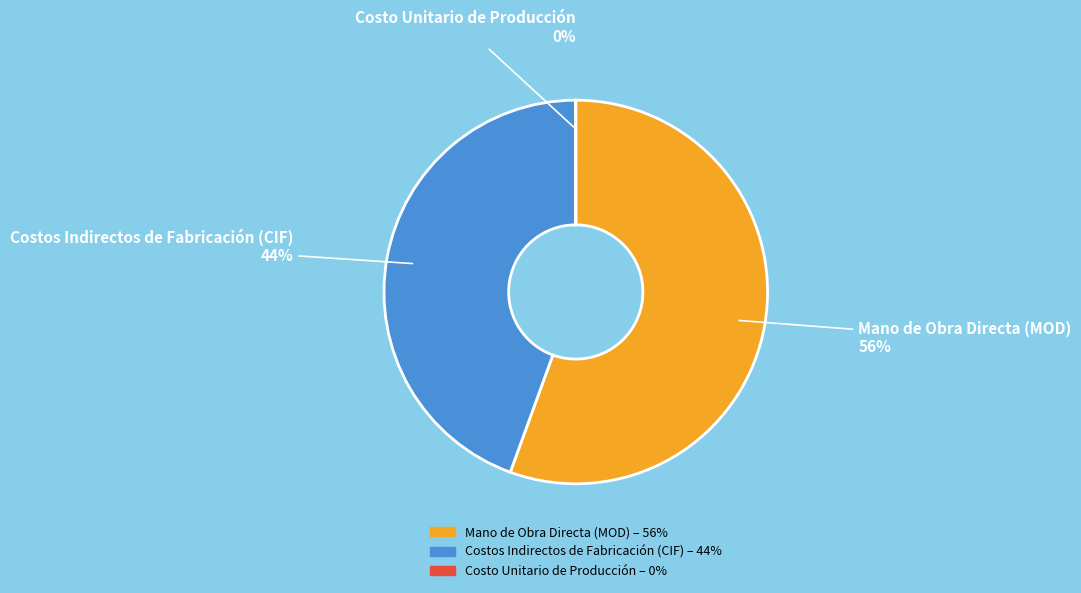

Is it true that Mano de Obra Directa (MOD) is 56% of the pie?

True